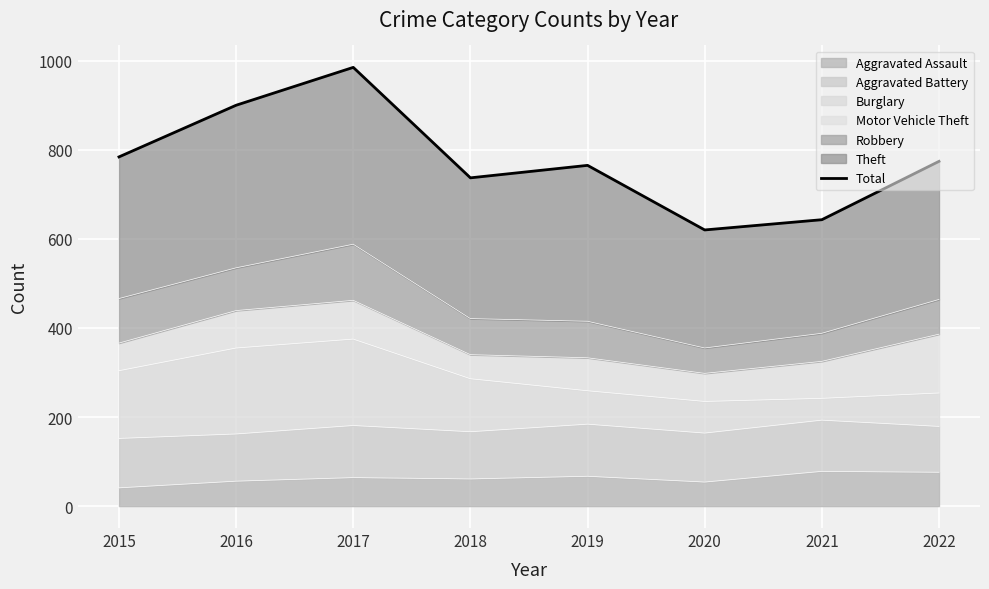

Reading left to right, transcribe all the data shown in this chart.

2015=784	2016=900	2017=985	2018=737	2019=765	2020=620	2021=643	2022=774